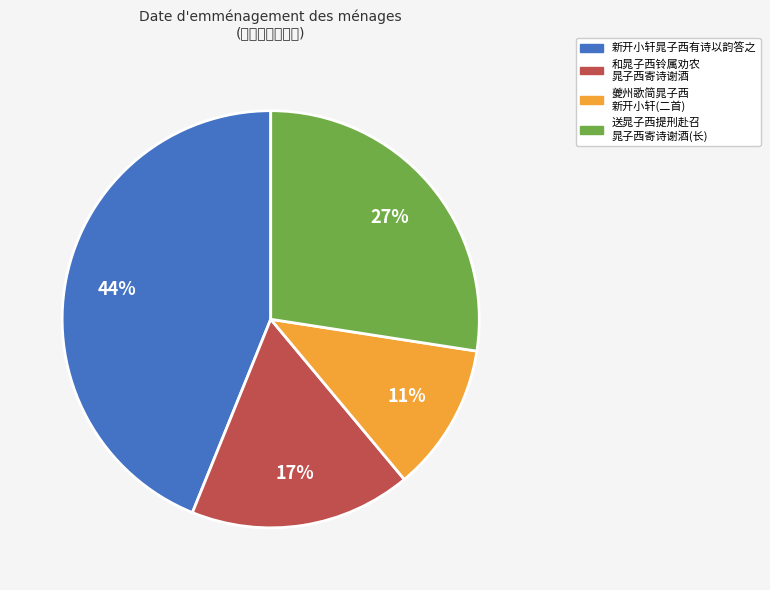

How many segments does this pie chart have?

4